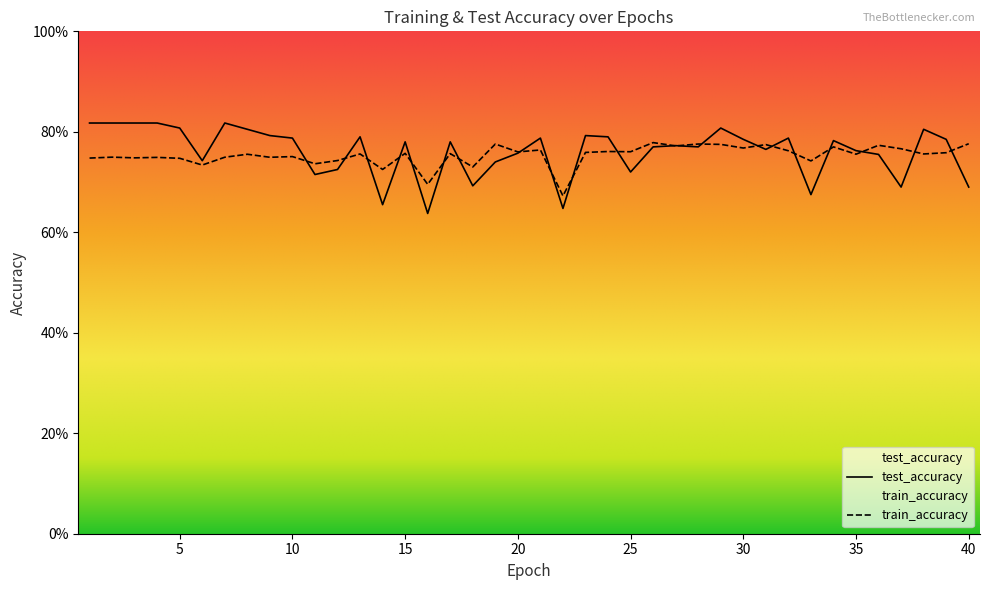

Is it true that test_accuracy equals 1.4 at 3?

False